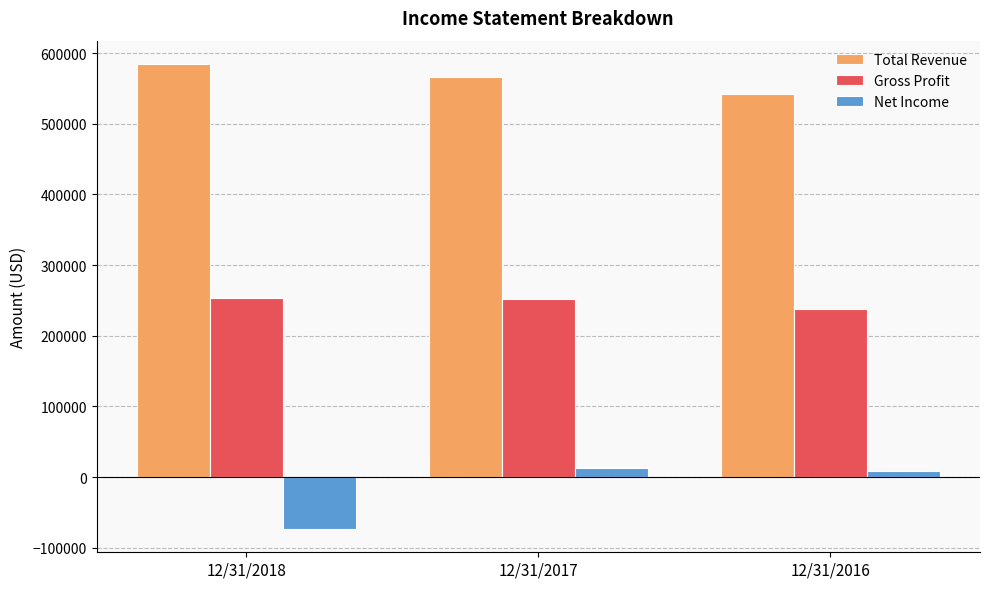

What value does the Net Income series have at 12/31/2017, to the nearest 10?

12480